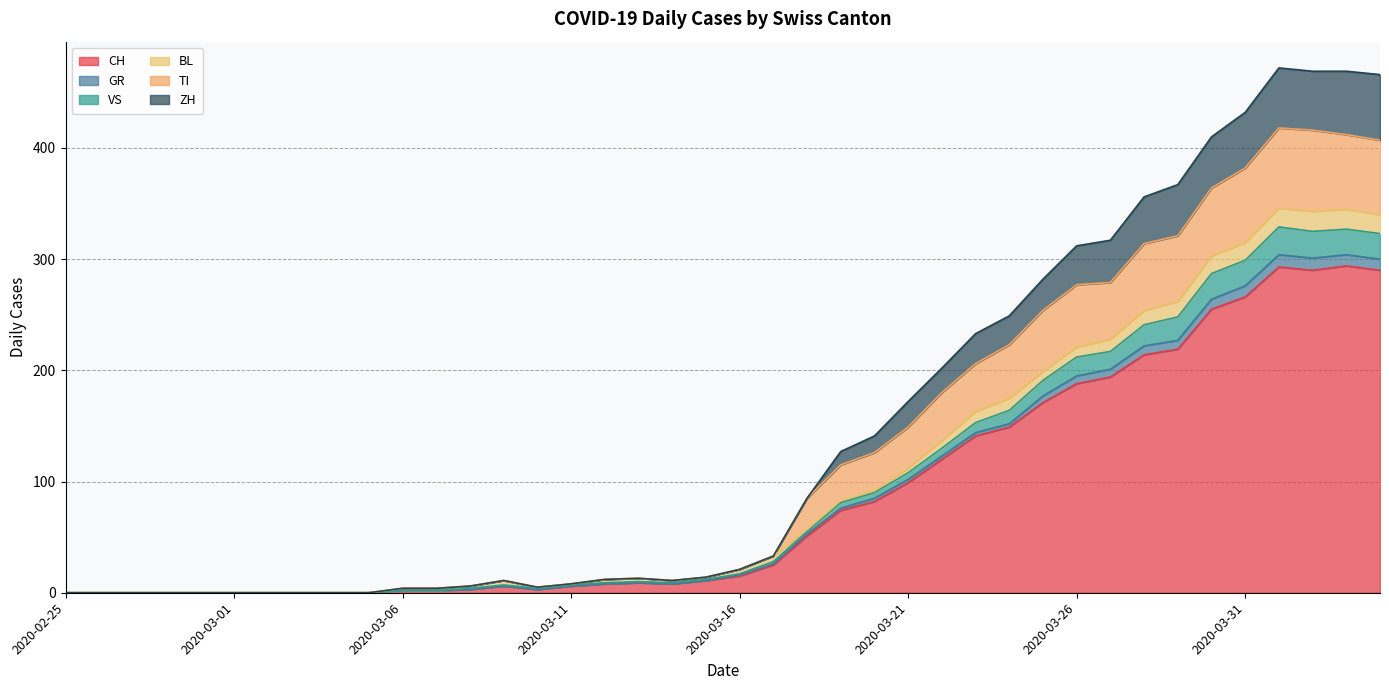

What is the highest value of the CH series?

294